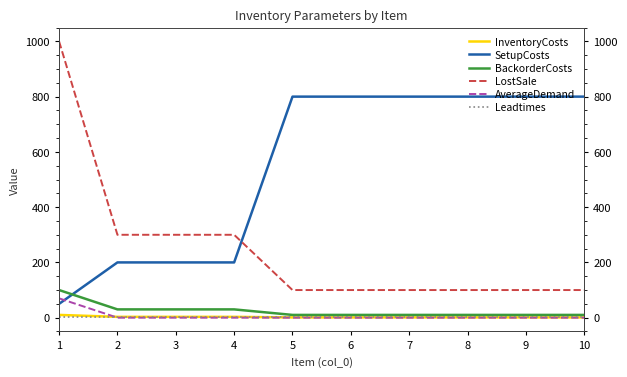

The value of AverageDemand at 6 is -25. True or false?

False